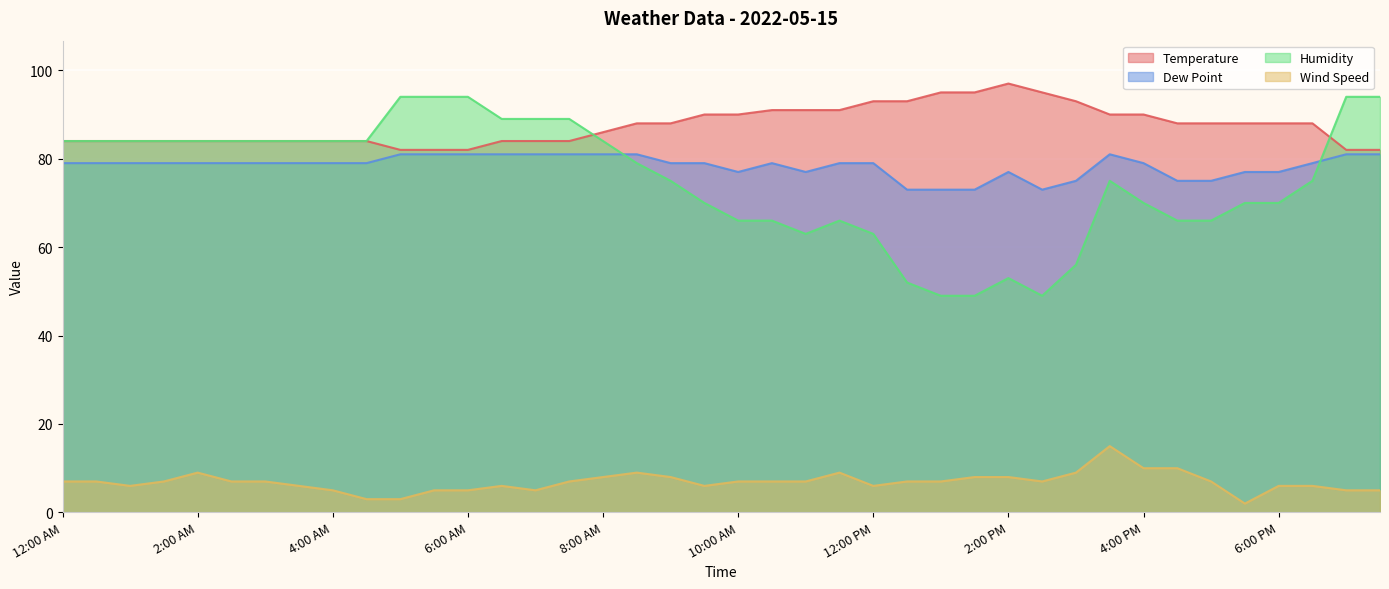

True or false: Temperature has more than 1 interior local peaks.

False